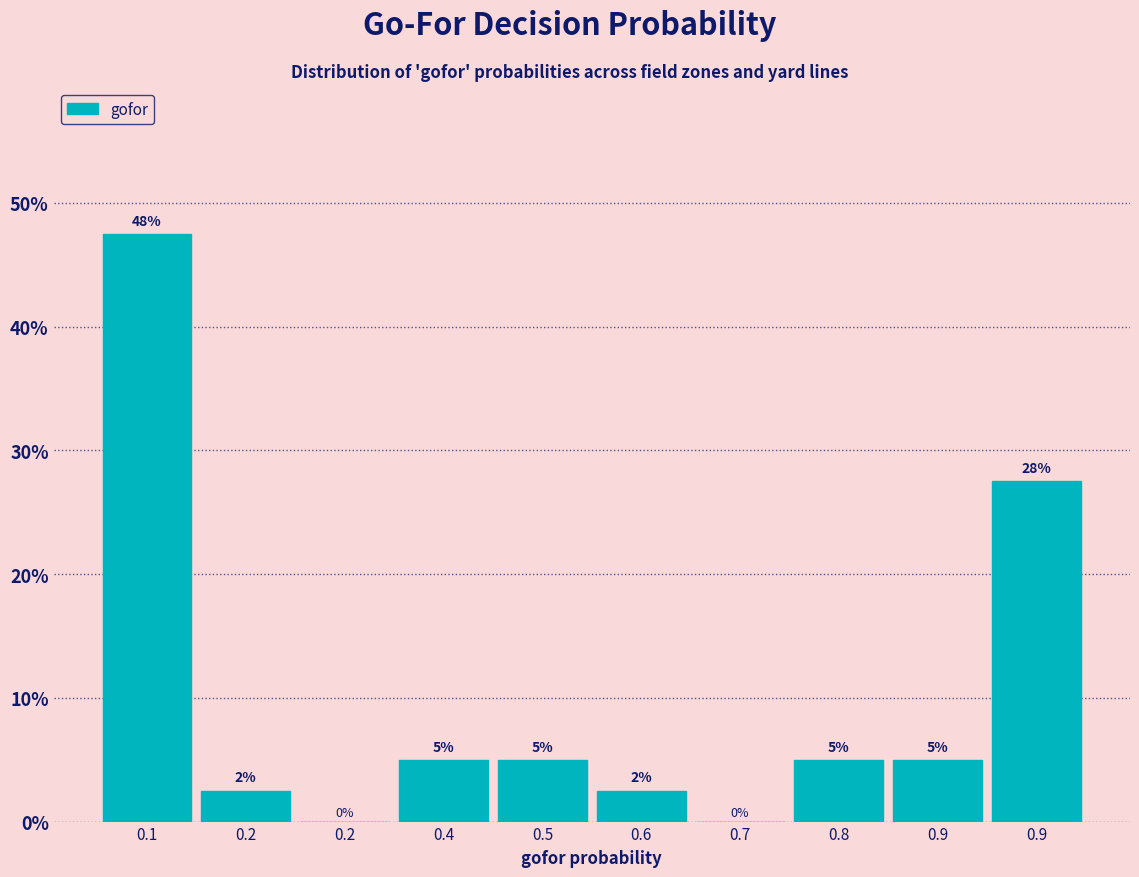

How many positive values are there?

8